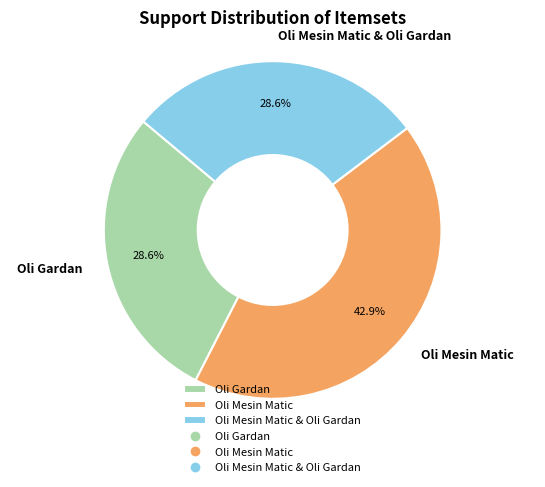

To the nearest percent, what is the combined percentage of Oli Gardan and Oli Mesin Matic?

71%